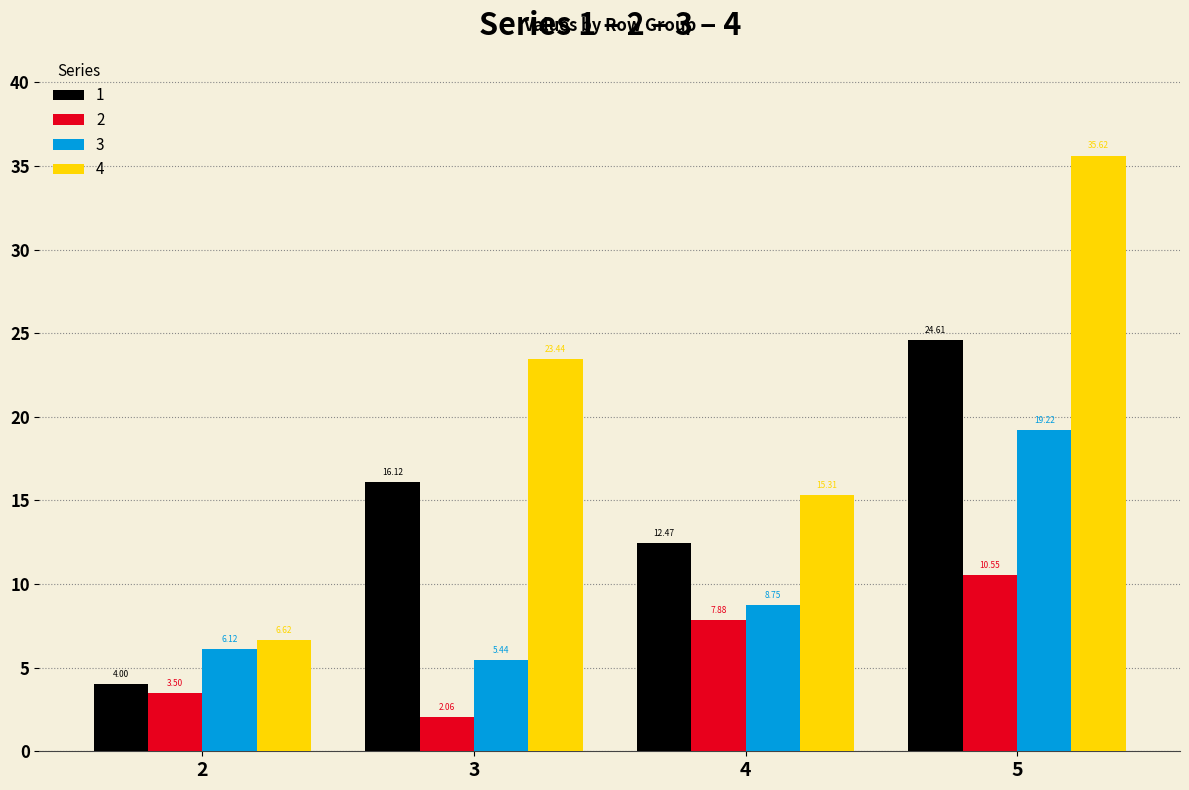

What is the value of the 3 bar at the 1st from the left?

6.1